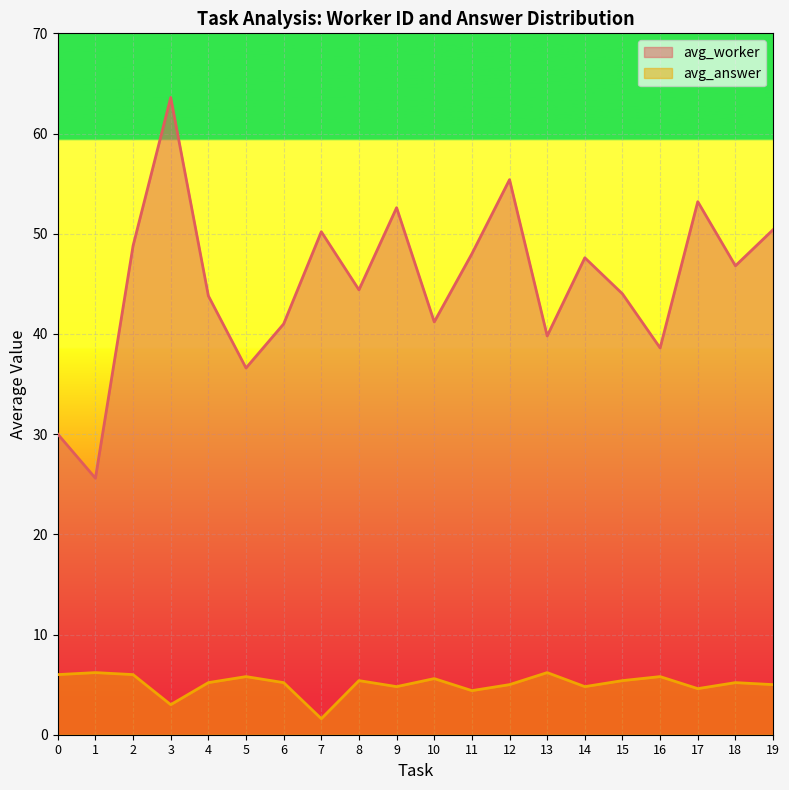

Is it true that avg_worker equals 26.5 at 13?

False